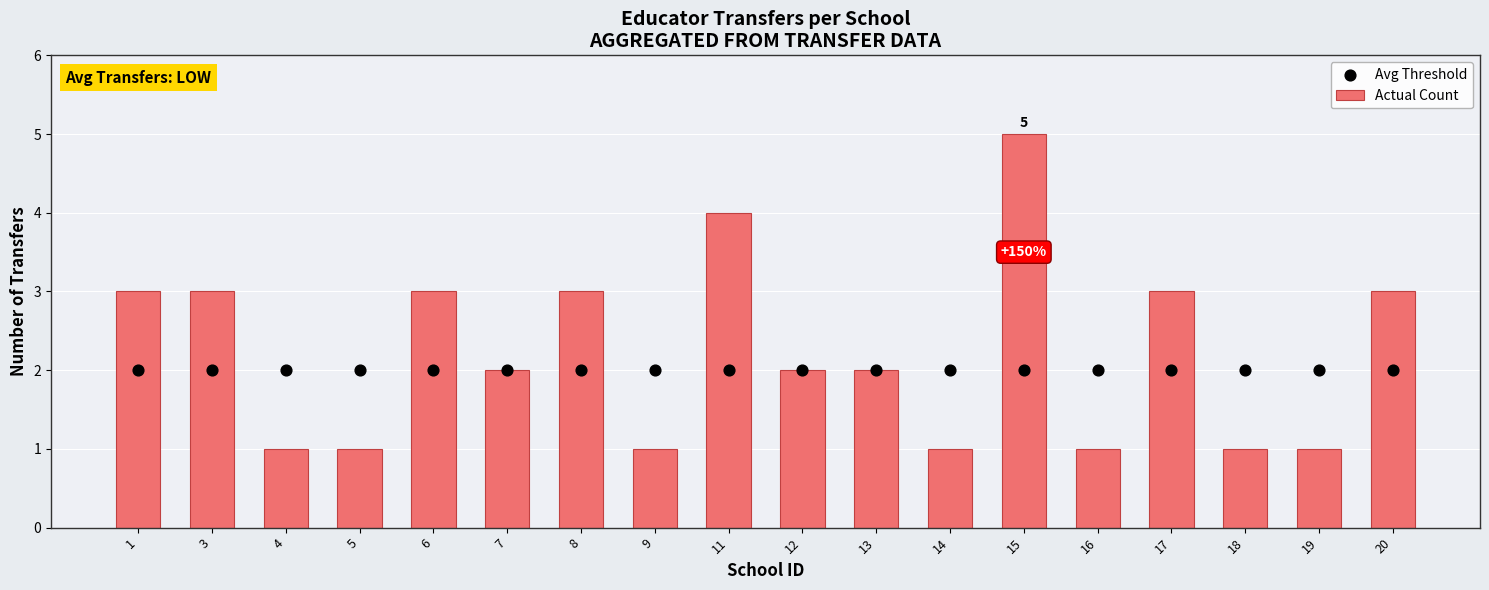

At which category is the sum across all series the highest?

15